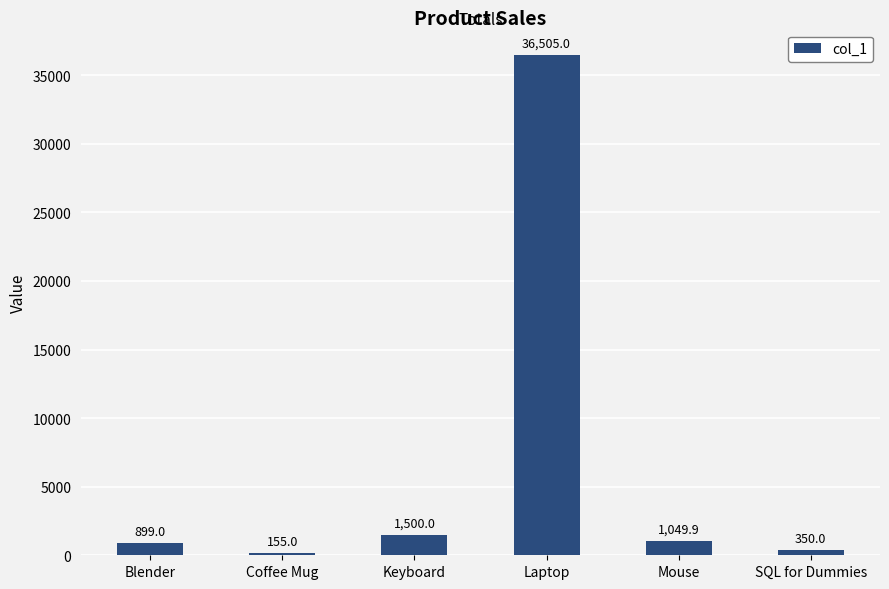

What is the smallest value displayed?

155.0